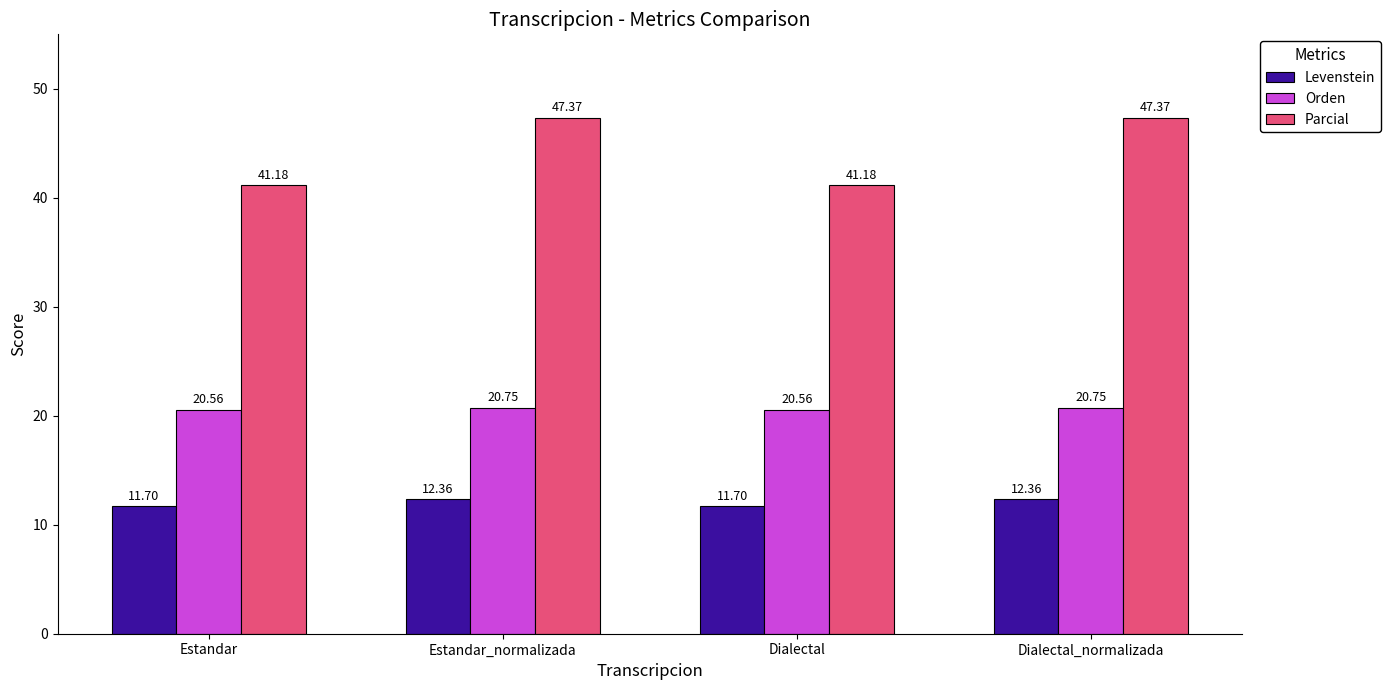

What is the total value across all series at Dialectal_normalizada?

80.5